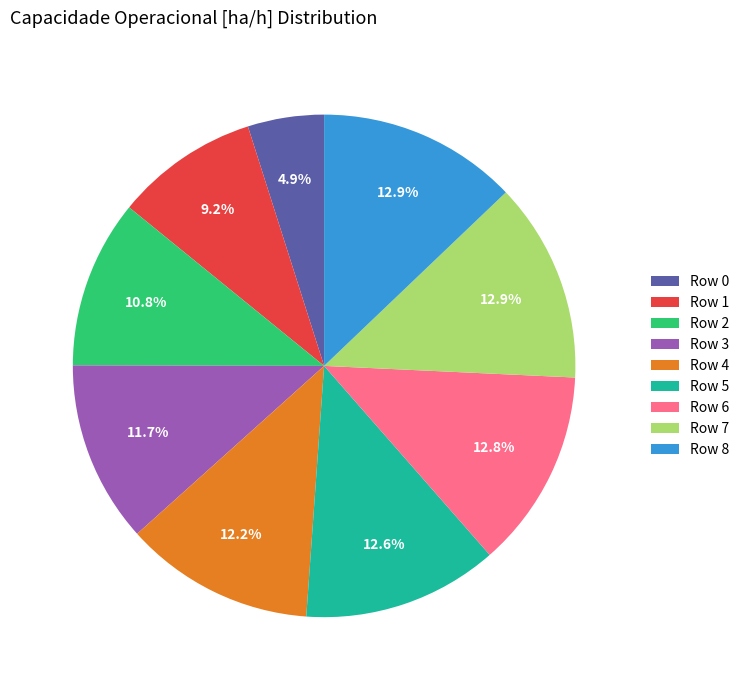

Which has a higher value, Row 0 or Row 8?

Row 8